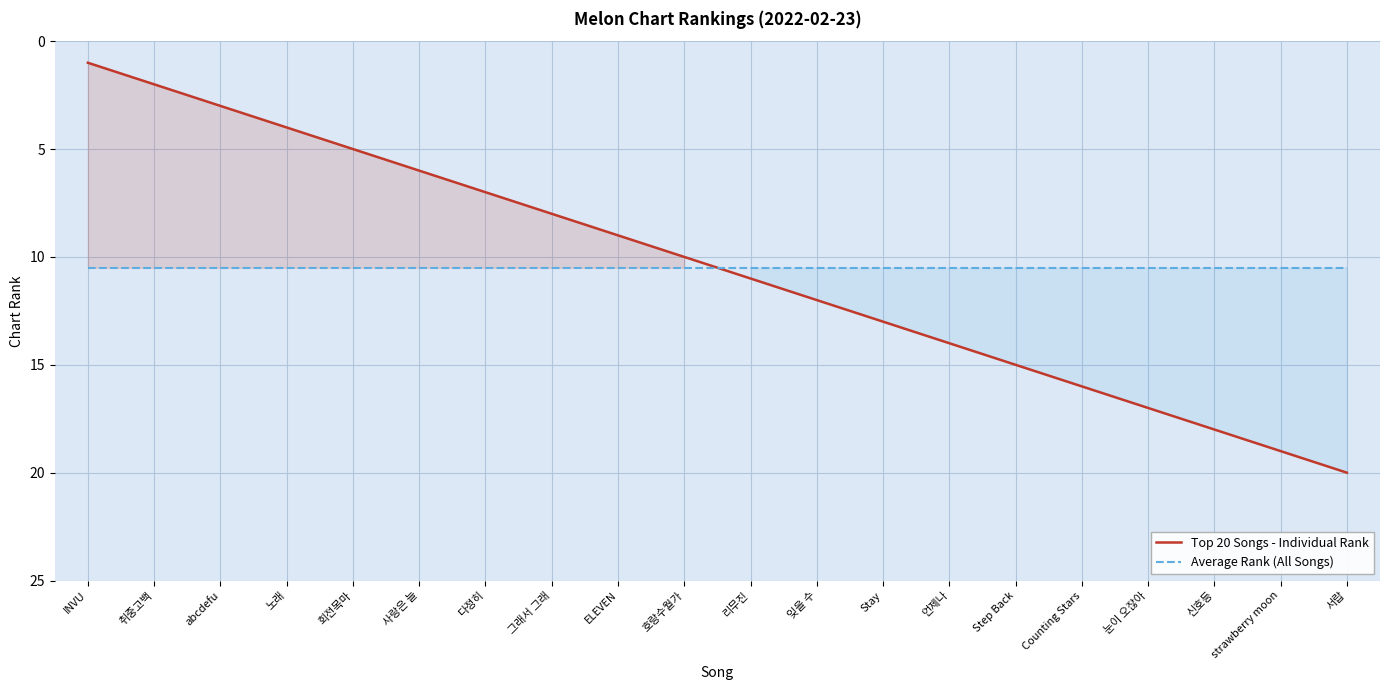

Which has a higher value, Stay or 잊을 수?

Stay